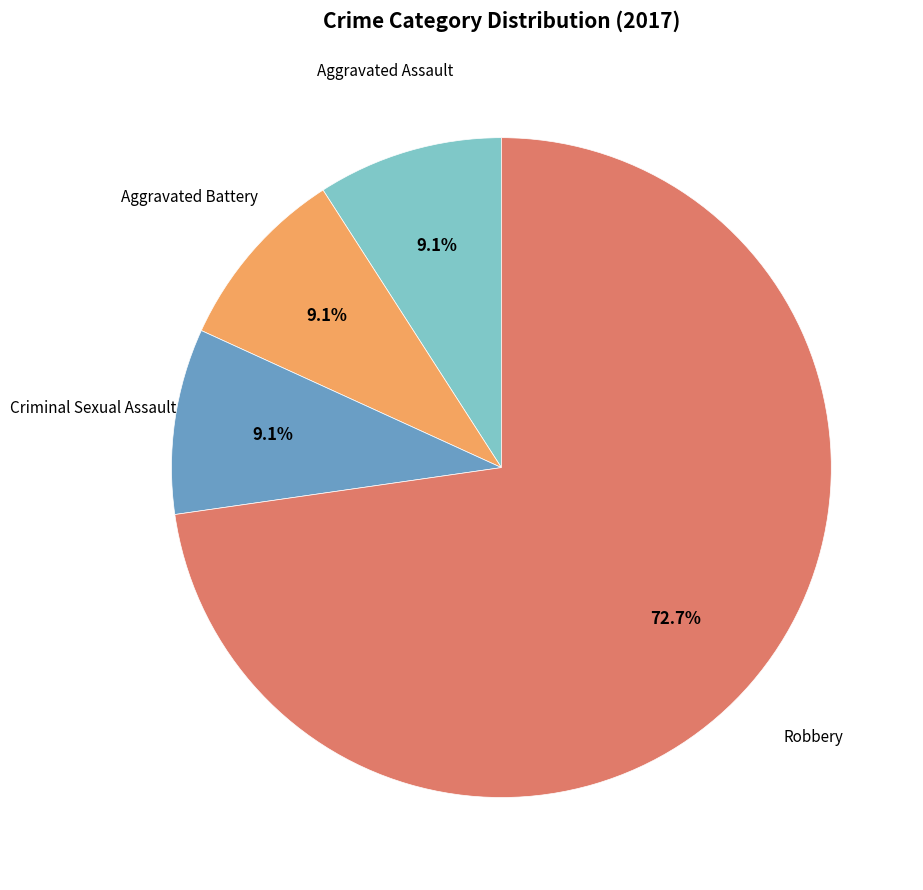

Does any single category account for the majority?

Yes